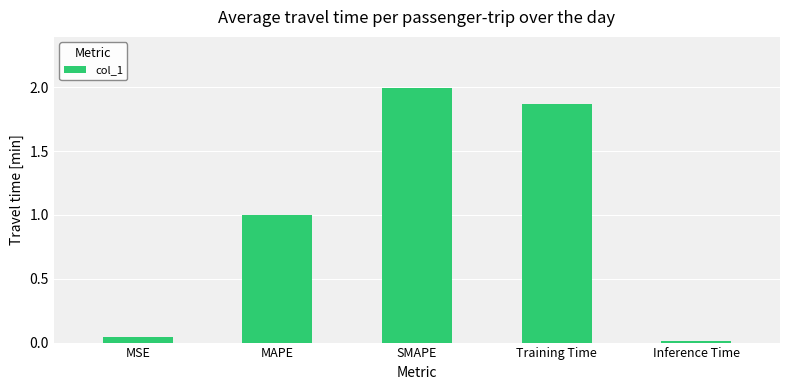

What is the average value?

1.0